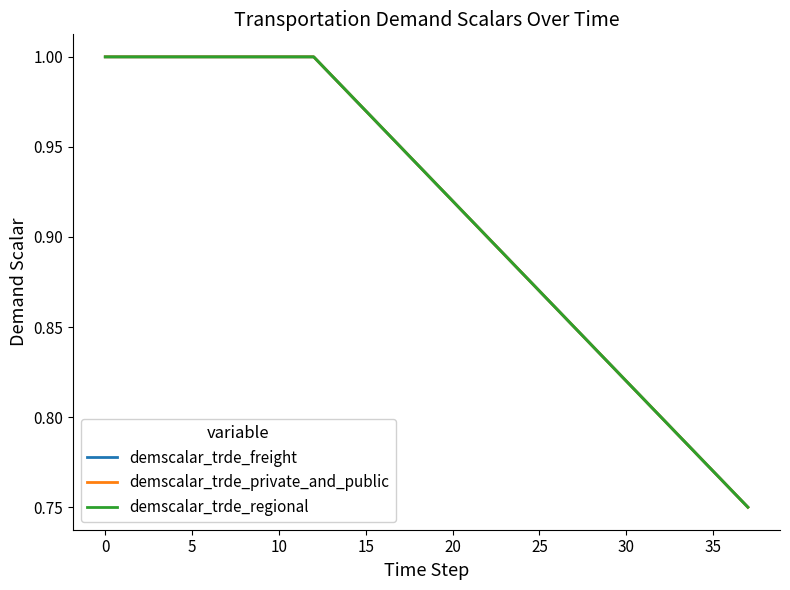

Does the chart have visible grid lines?

No